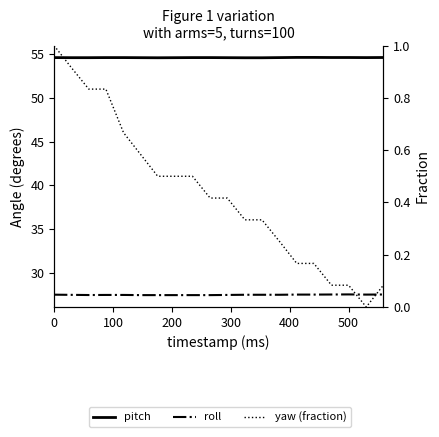

Rank the series by their maximum value, from highest to lowest.

pitch, roll, yaw (fraction)